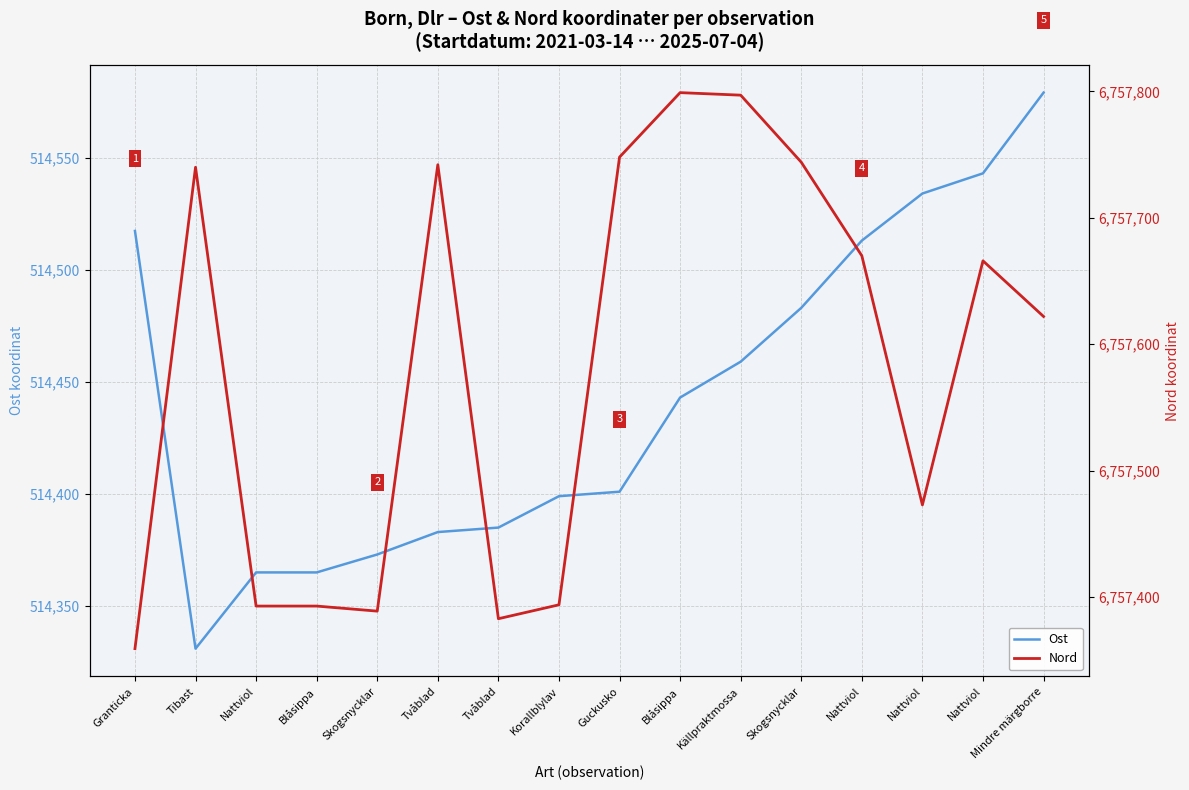

At which category is the sum across all series the highest?

Källpraktmossa